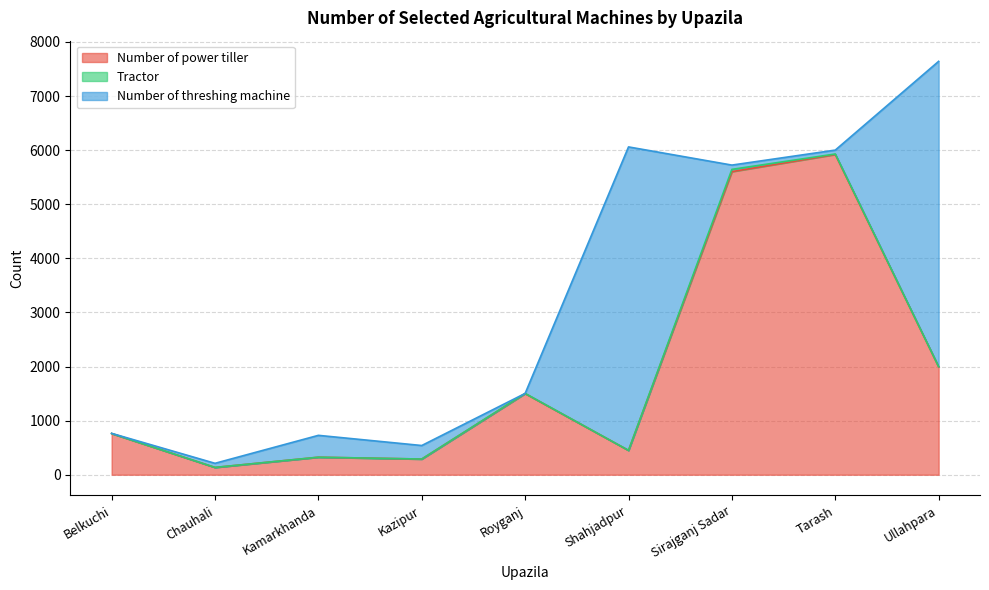

Is the value of Number of threshing machine at Kamarkhanda greater than the value of Number of power tiller at Tarash?

No